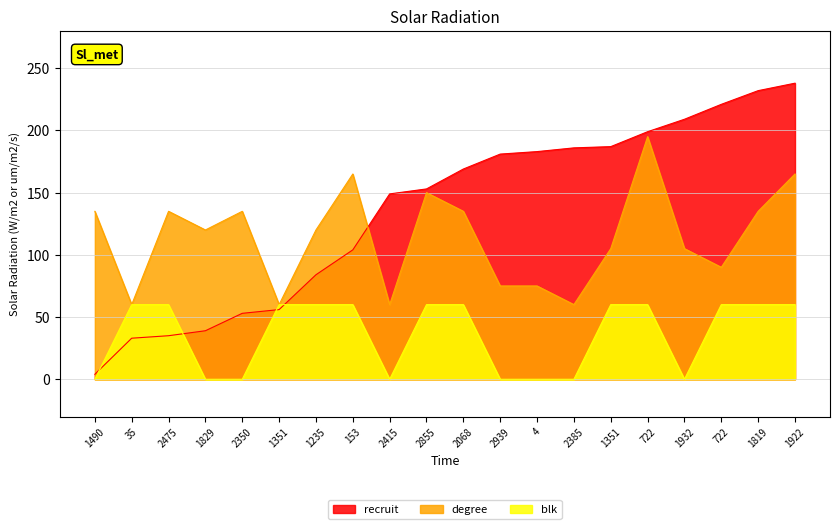

At how many categories does at least one series exceed 164?

11